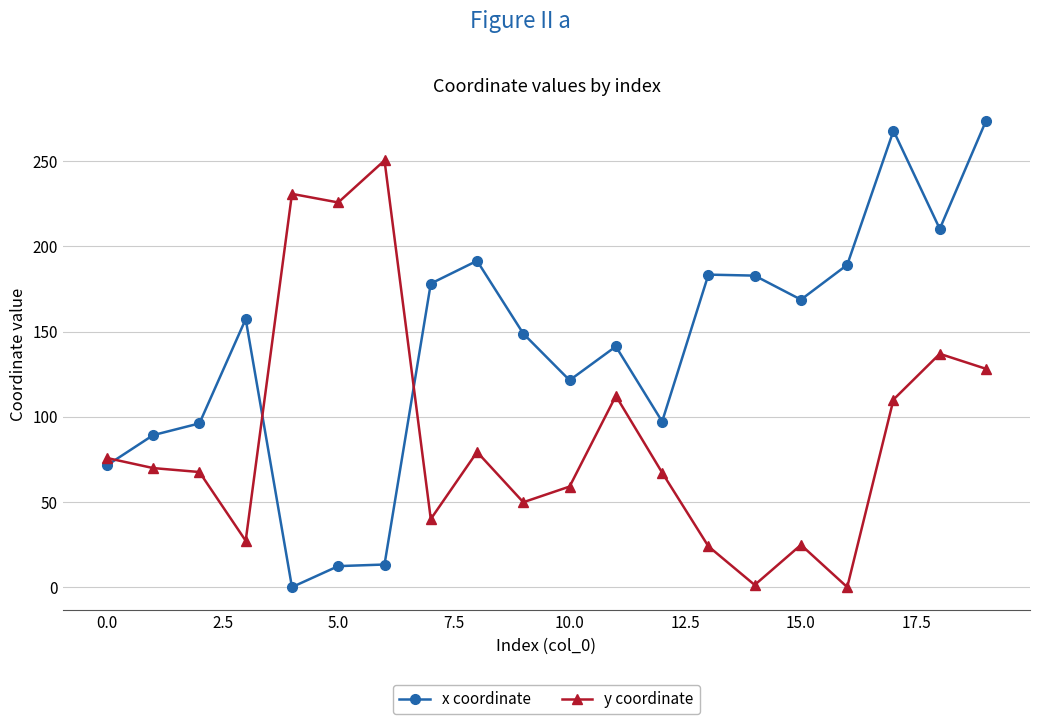

How many categories are shown in the chart?

20